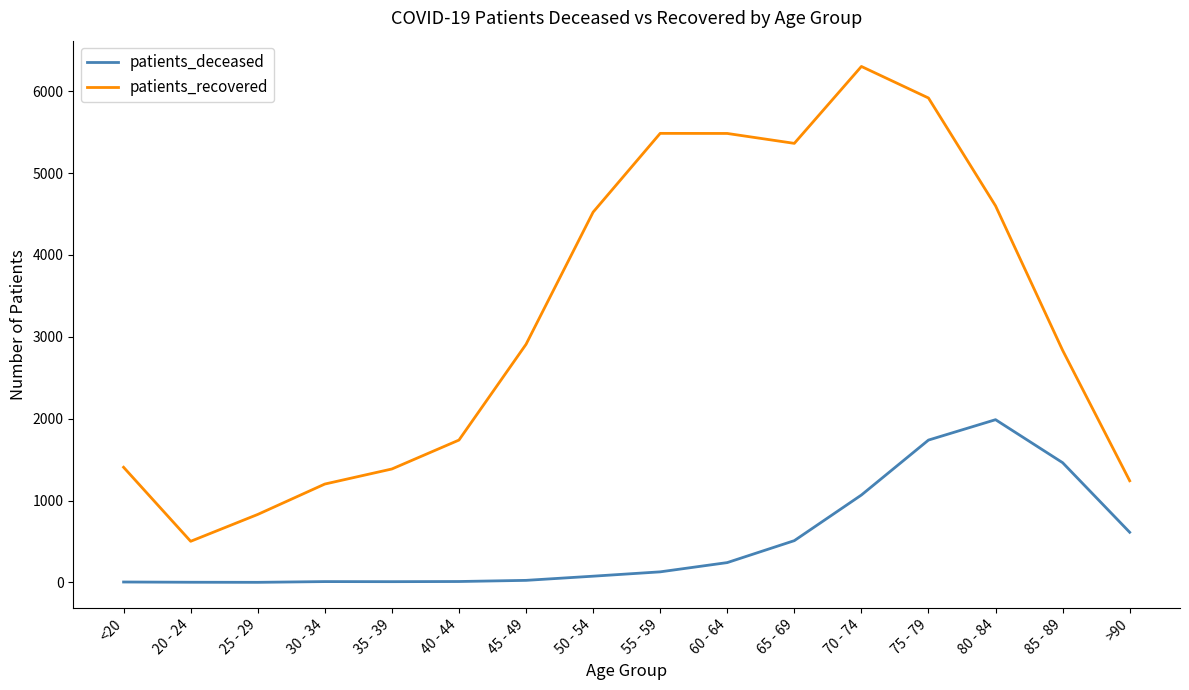

List the series in order of their peak value, lowest first.

patients_deceased, patients_recovered